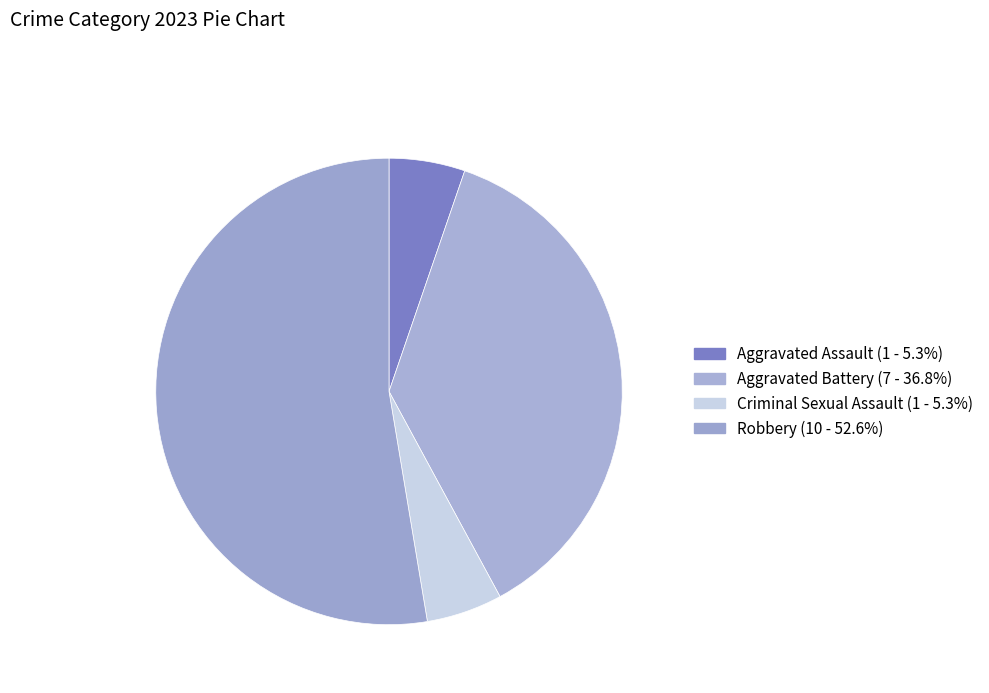

To the nearest percent, what is the average slice percentage?

25%